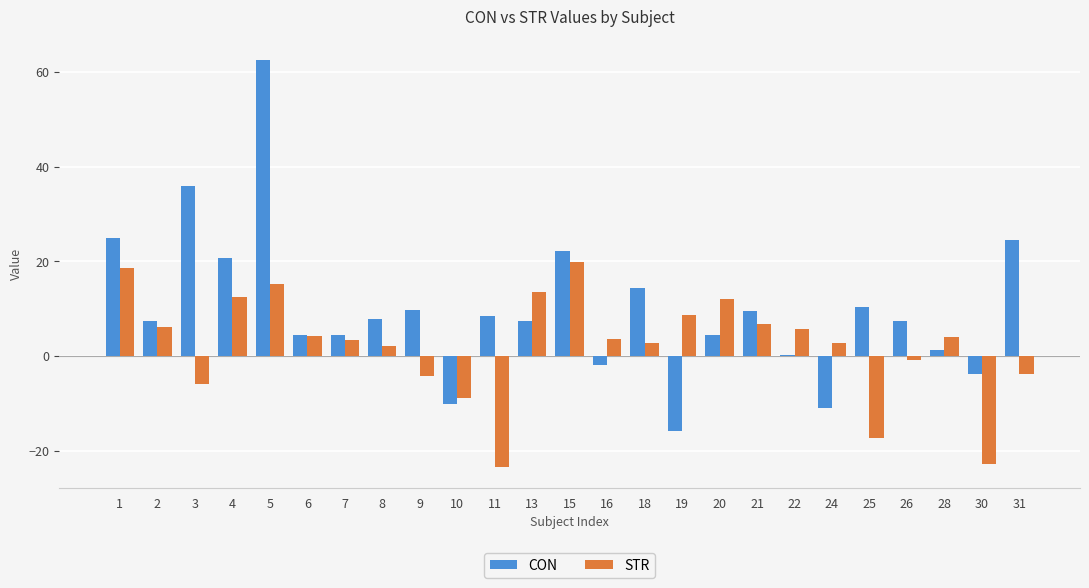

What are all the series names shown in the legend?

CON, STR